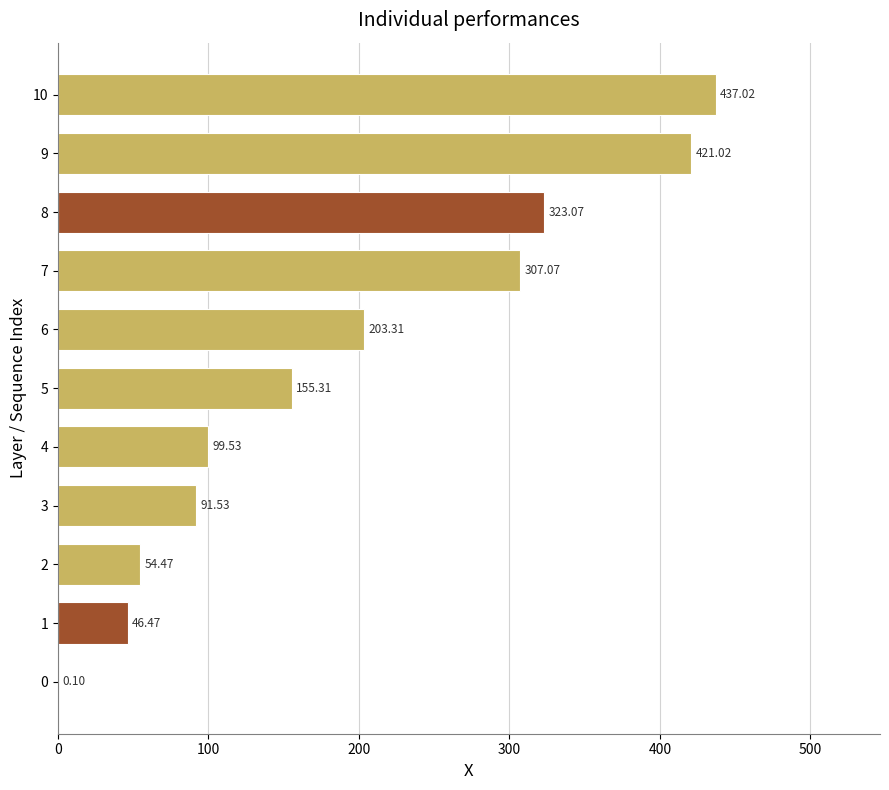

What is the sum of the values at 5 and 1?

201.8